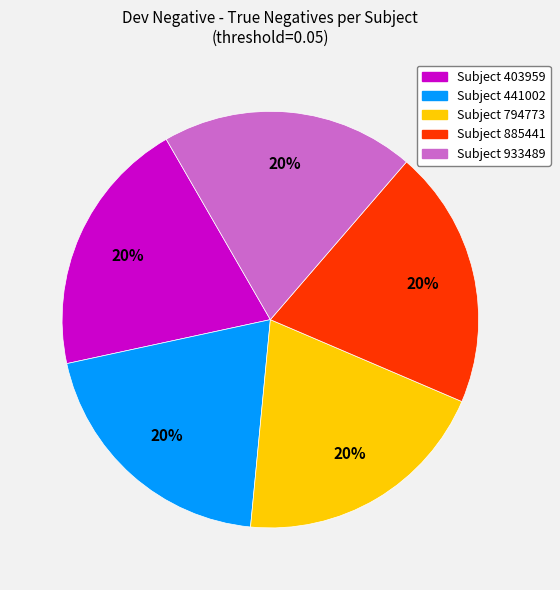

Does any single category account for the majority?

No